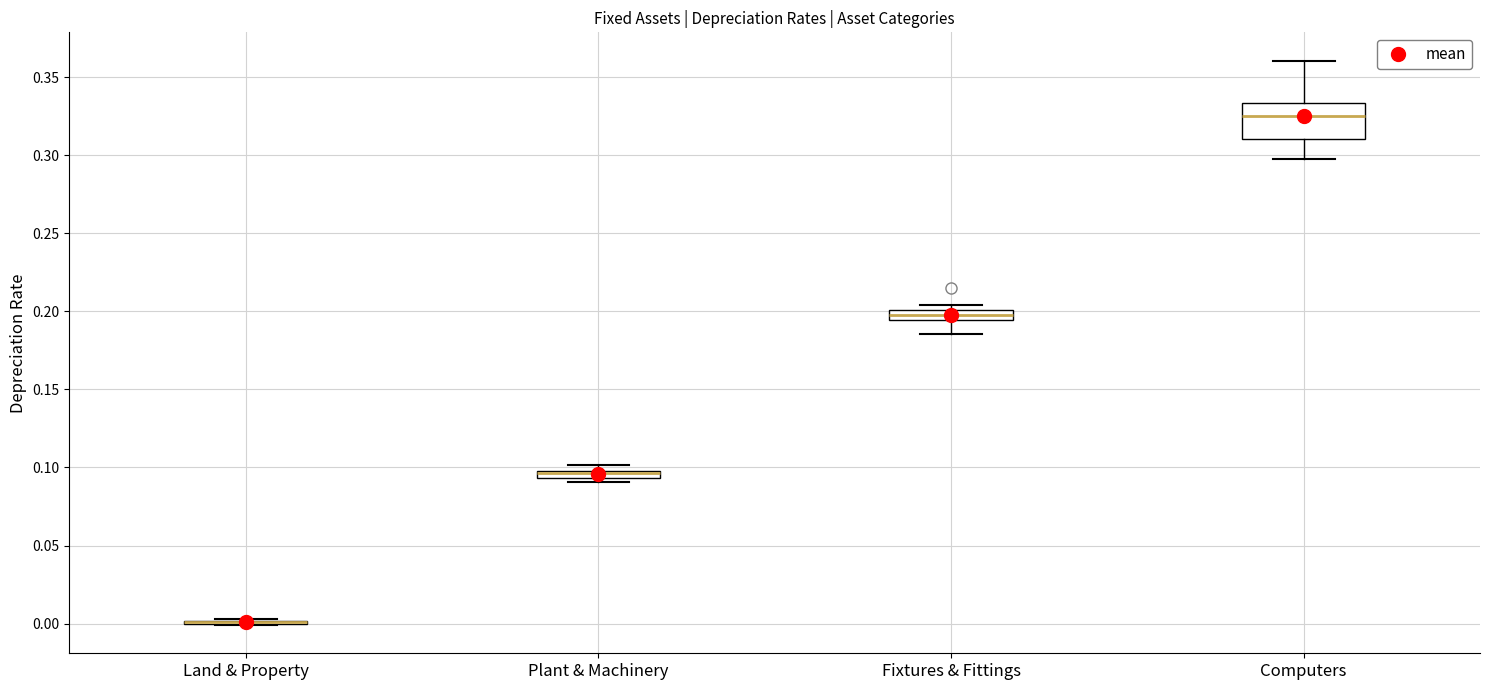

Where is the lower edge of the box for Fixtures & Fittings on the y-axis? The values are not printed on the chart, so give them approximately, as read against the axis.

0.195